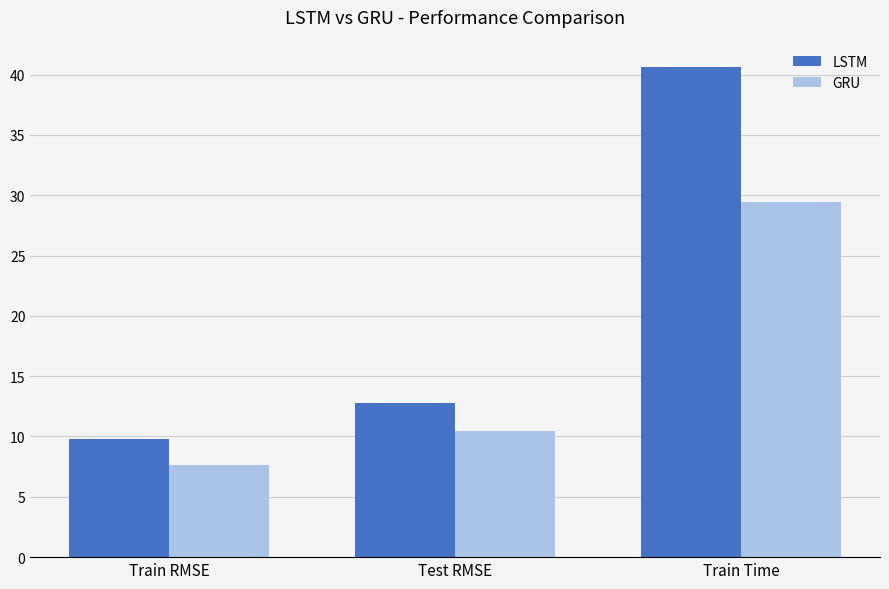

True or false: LSTM has a value of 15.8 at Train RMSE.

False